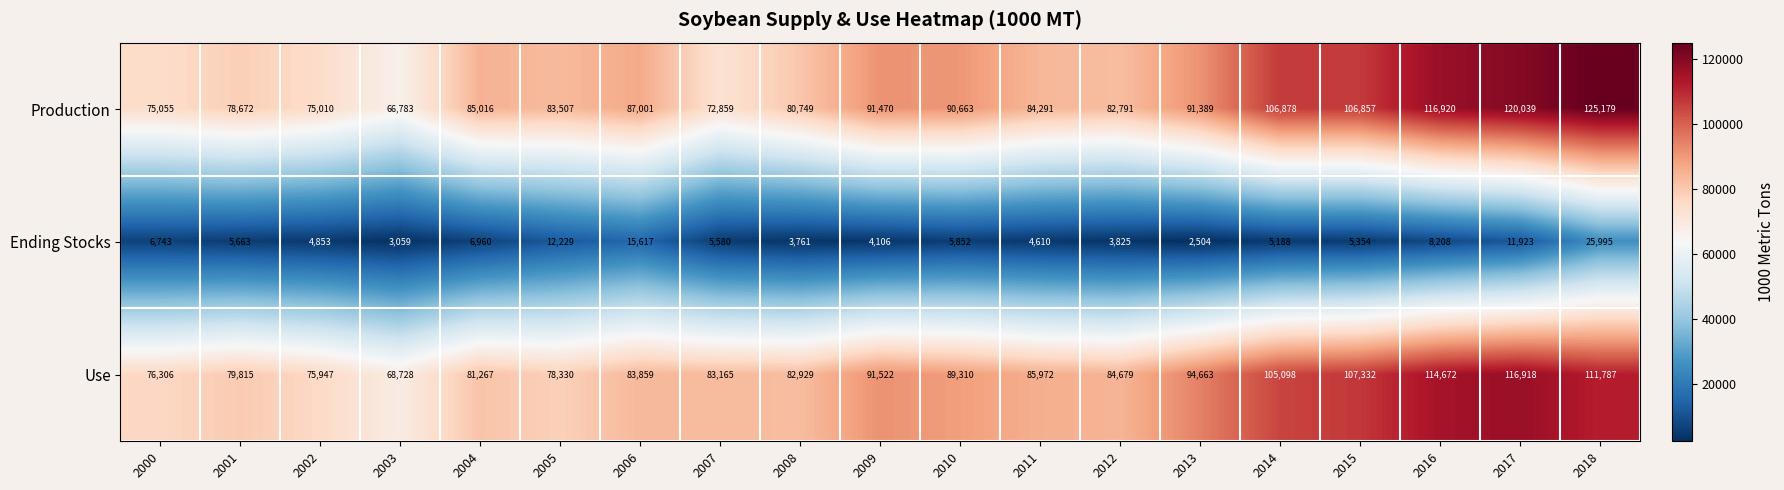

What is the difference between the maximum and second lowest values in the Use series?

40971